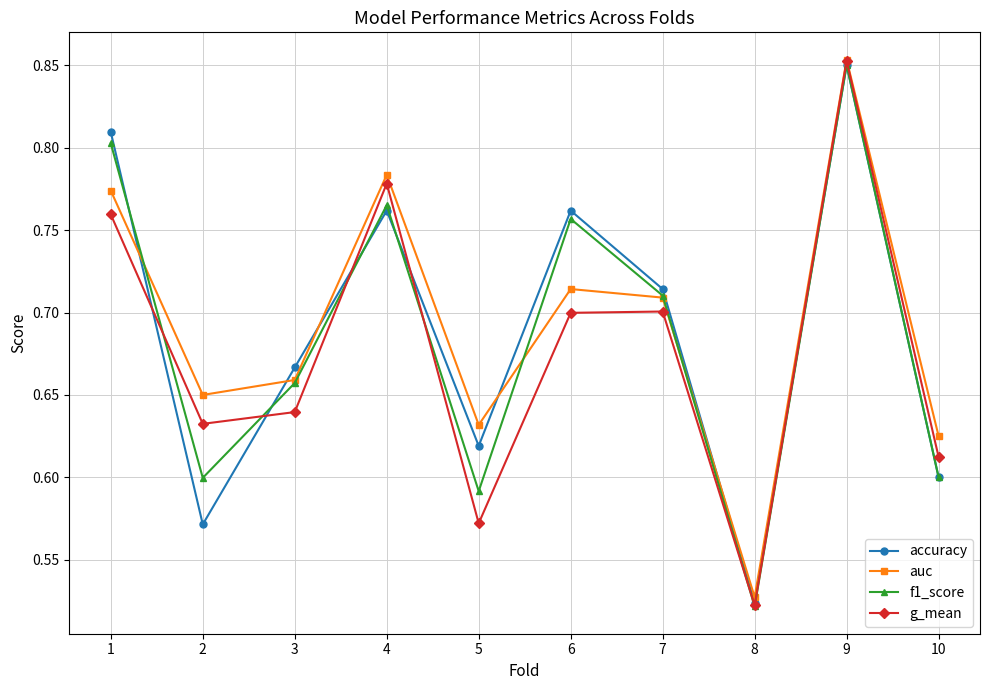

Which category has the highest value in the accuracy series?

9